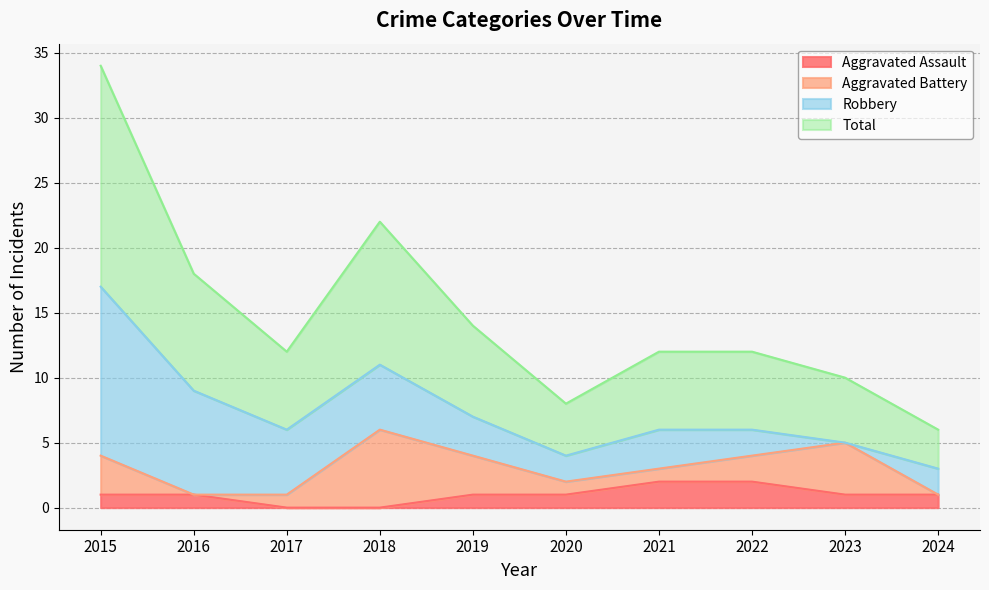

What is the average value of the Total series?

7